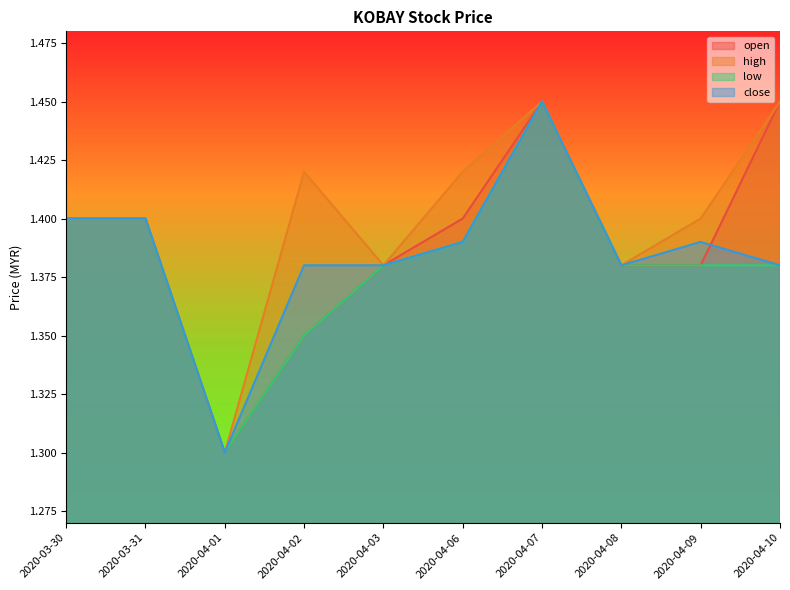

What is the smallest value displayed?

1.3